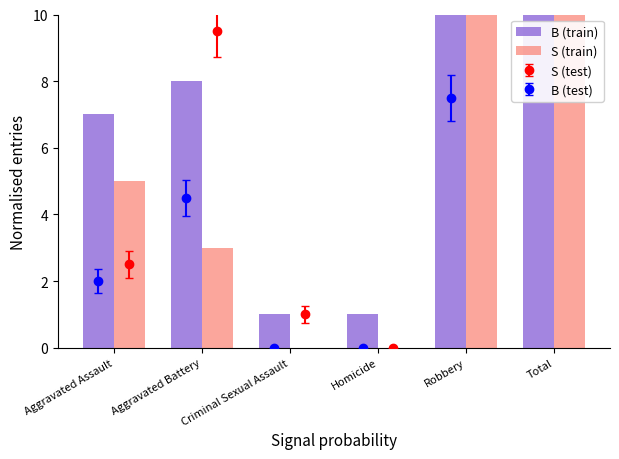

The value of S (train) at Total is 13. True or false?

False